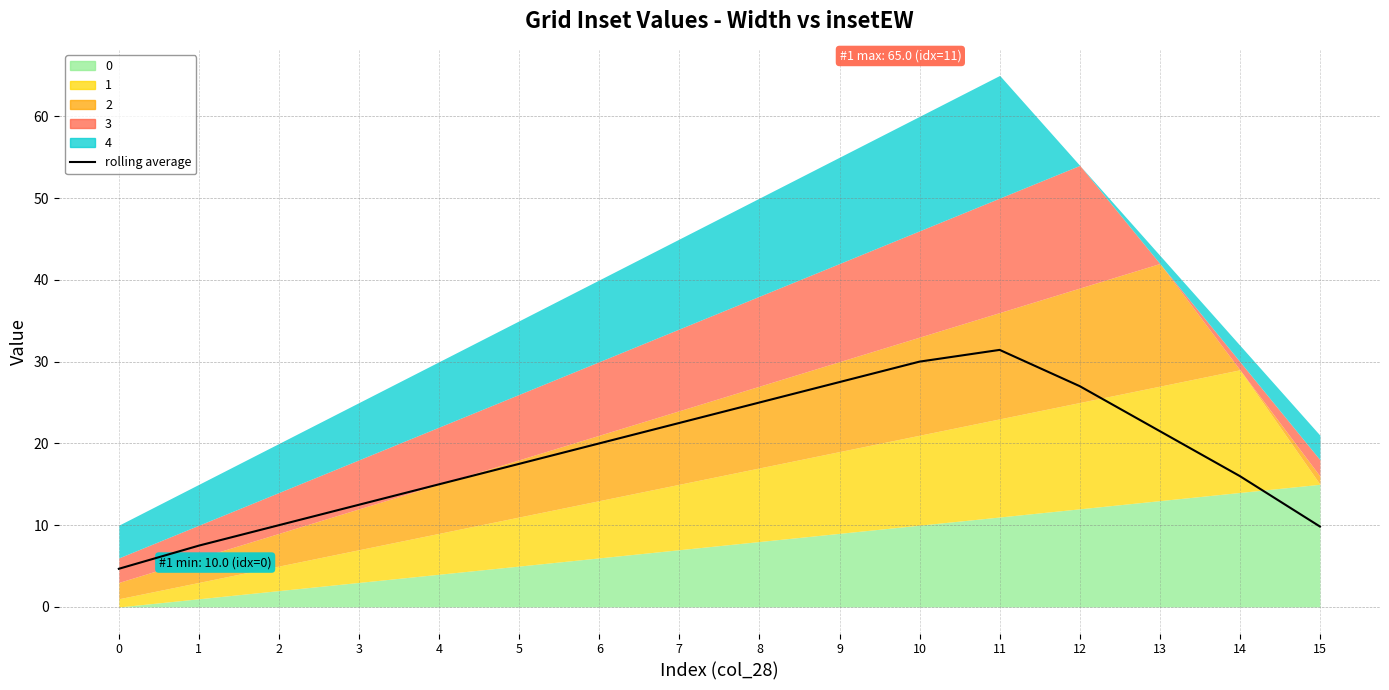

Between 7 and 0, which is larger?

7